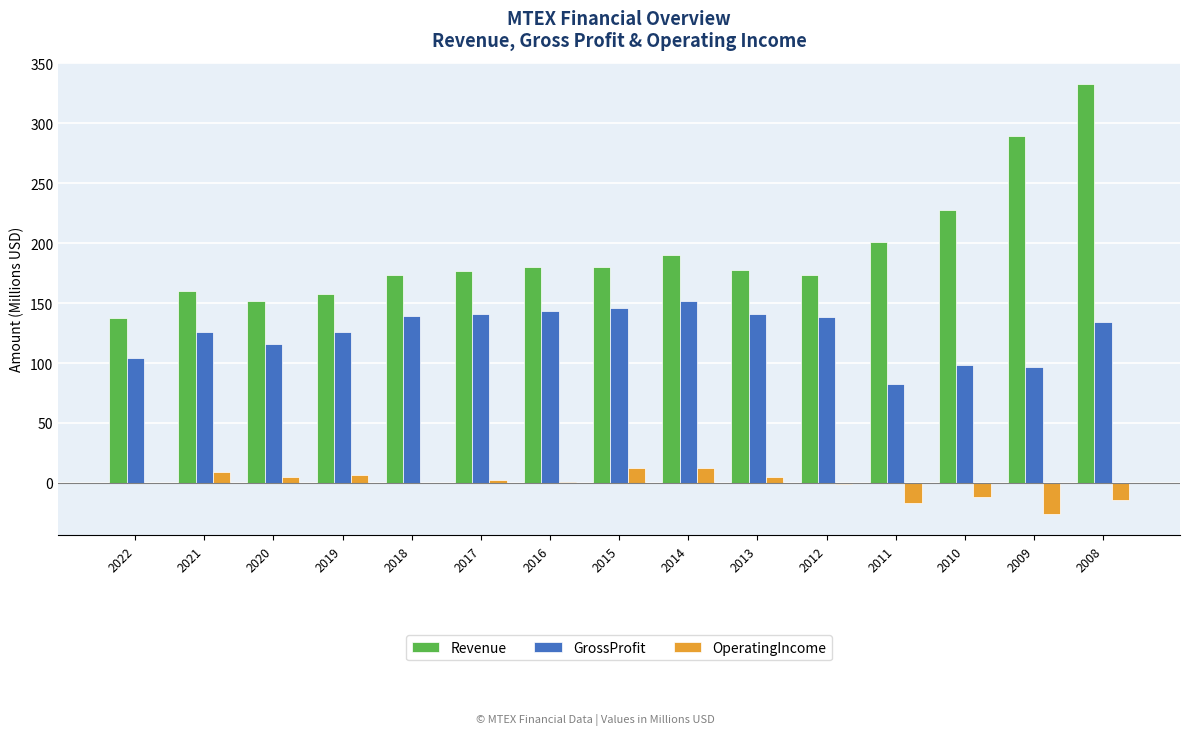

Where is Revenue nearest to the value 234?

2010